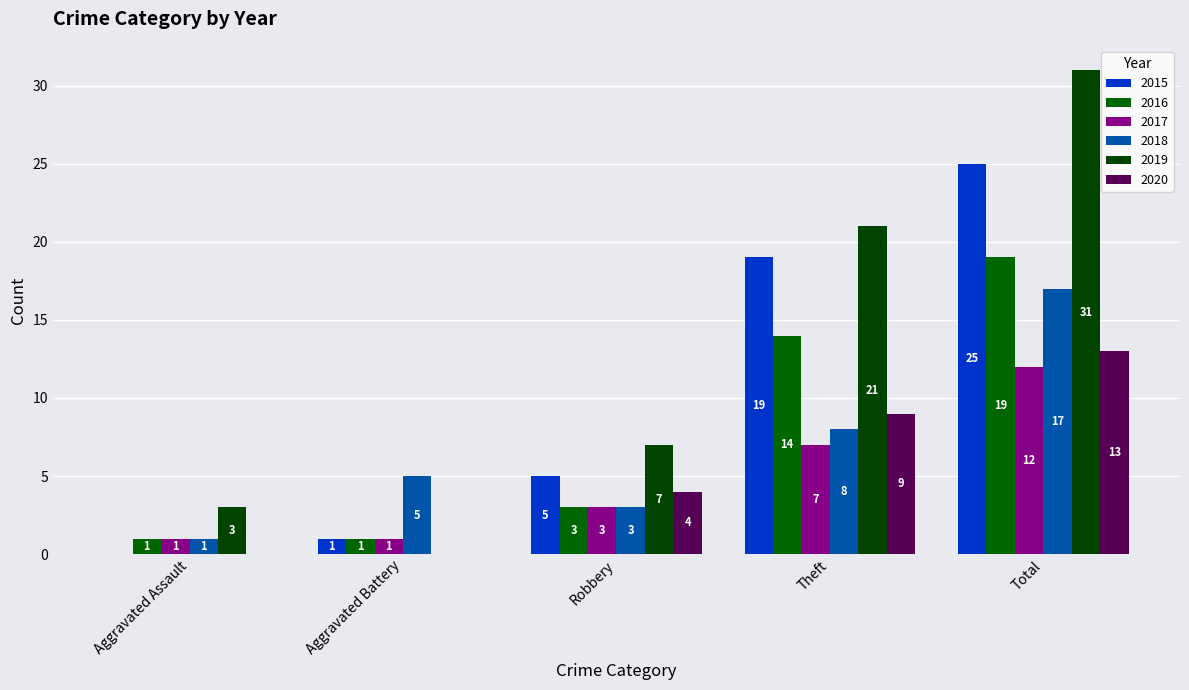

List the labels in order of 2016 value, largest first.

Total, Theft, Robbery, Aggravated Assault, Aggravated Battery